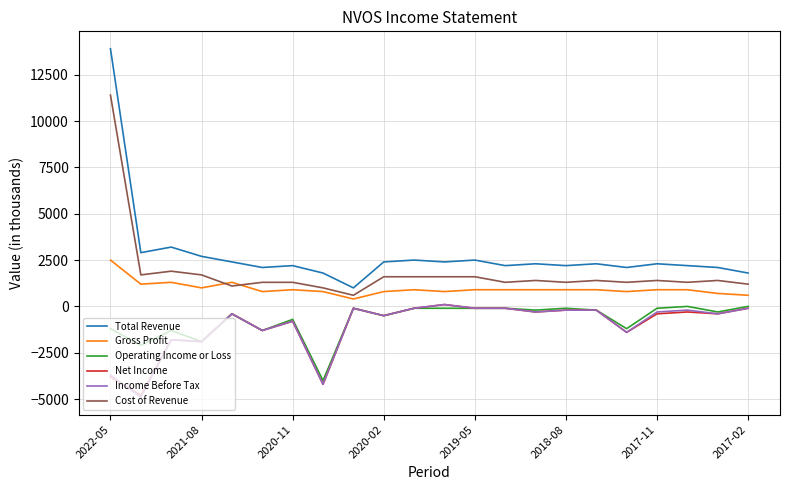

True or false: Income Before Tax and Cost of Revenue intersect in this chart.

False